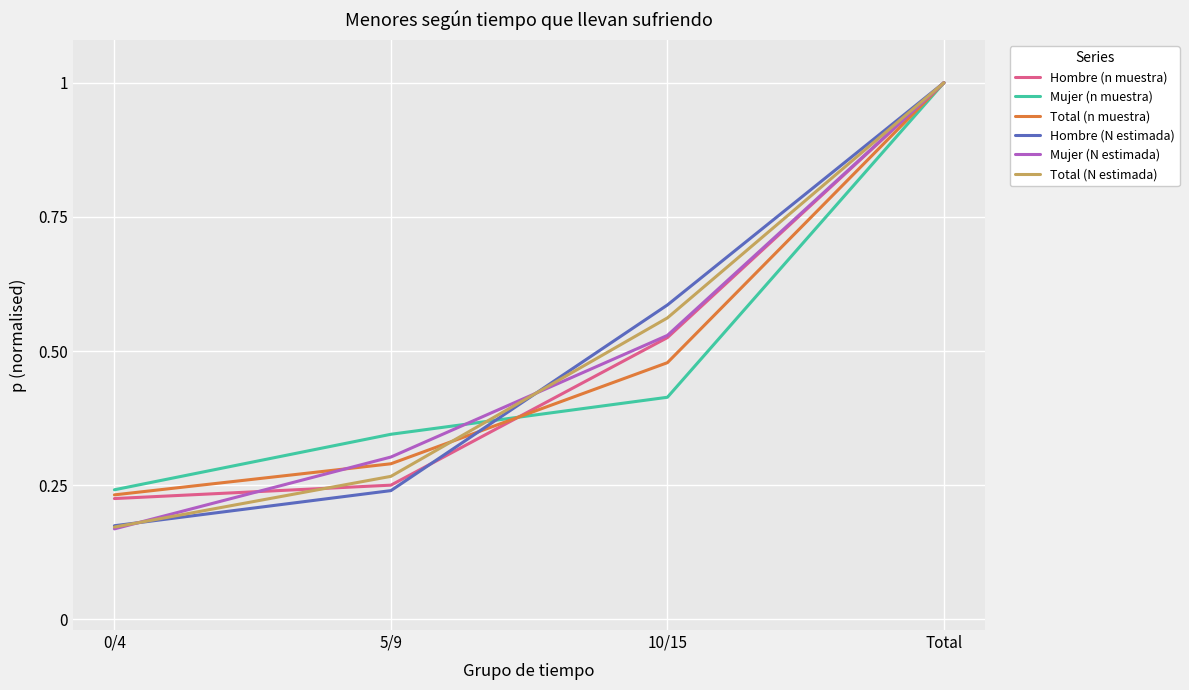

Which category has the highest value in the Mujer (N estimada) series?

Total